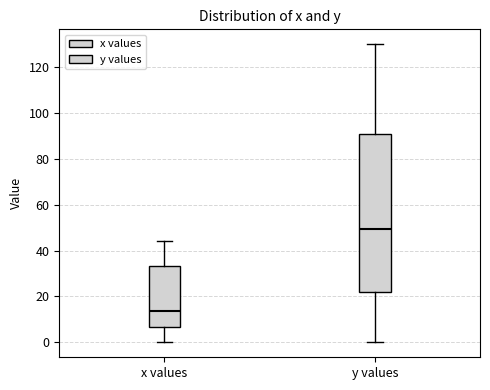

Reading left to right, read every box against the y-axis: the position of its median line, the range the box covers, and the ends of its whiskers. The values are not printed on the chart, so give them approximately, as read against the axis.

x values: median 14, box 6 to 34, whiskers 0 to 44
y values: median 50, box 22 to 90, whiskers 0 to 130